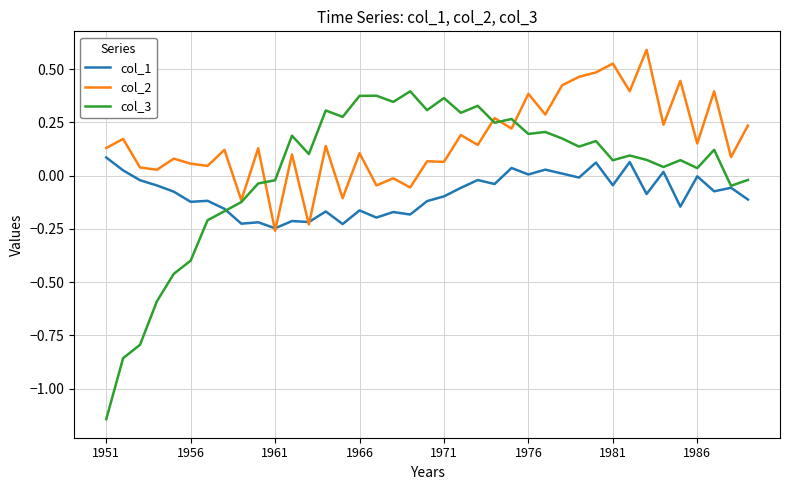

Which series has the widest spread of values?

col_3